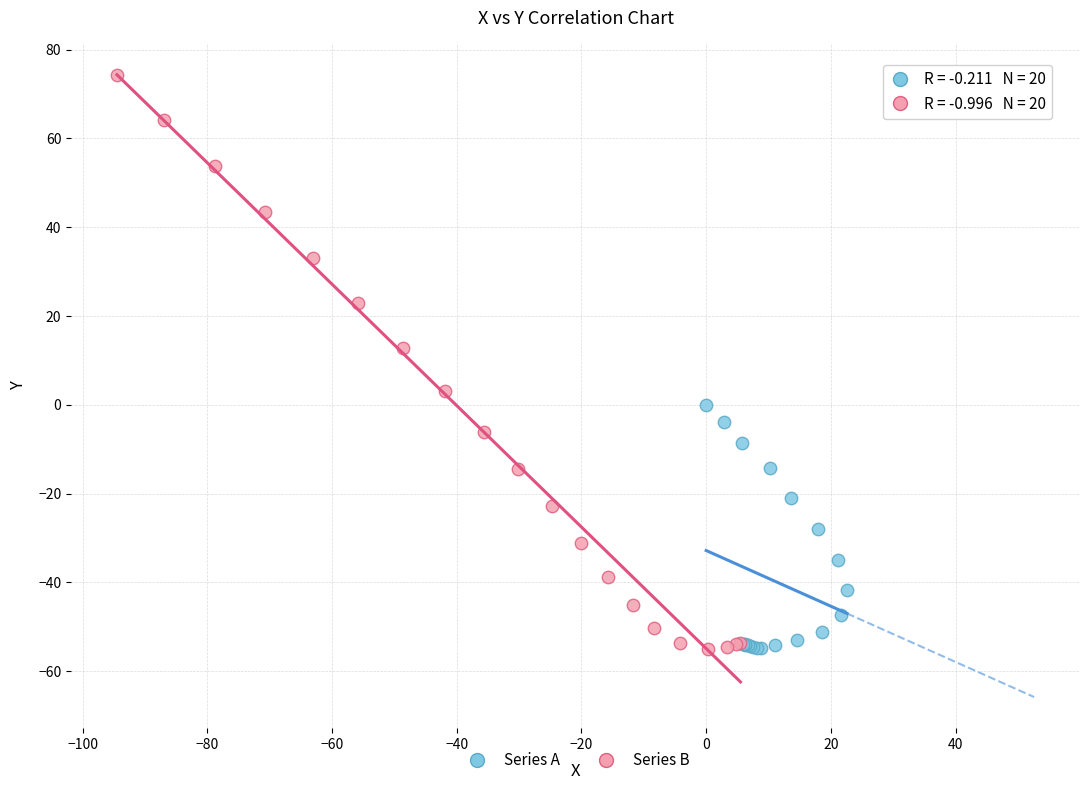

What are all the series names shown in the legend?

Series A, Series B